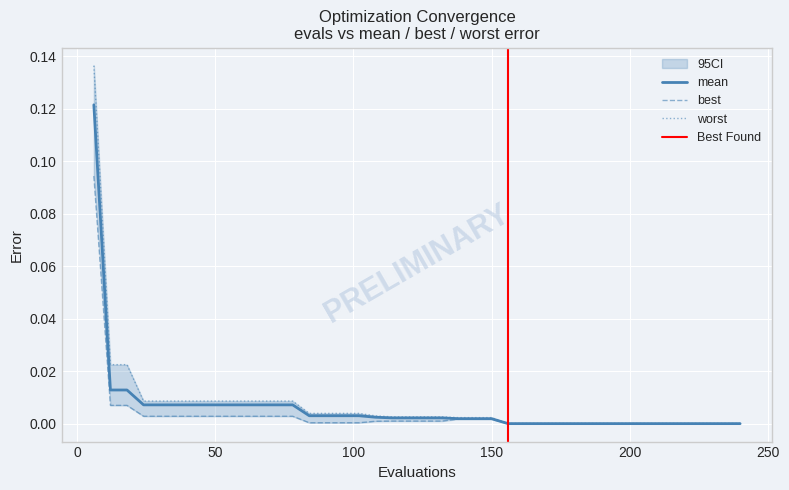

Is it true that mean equals 0.0 at 102?

True